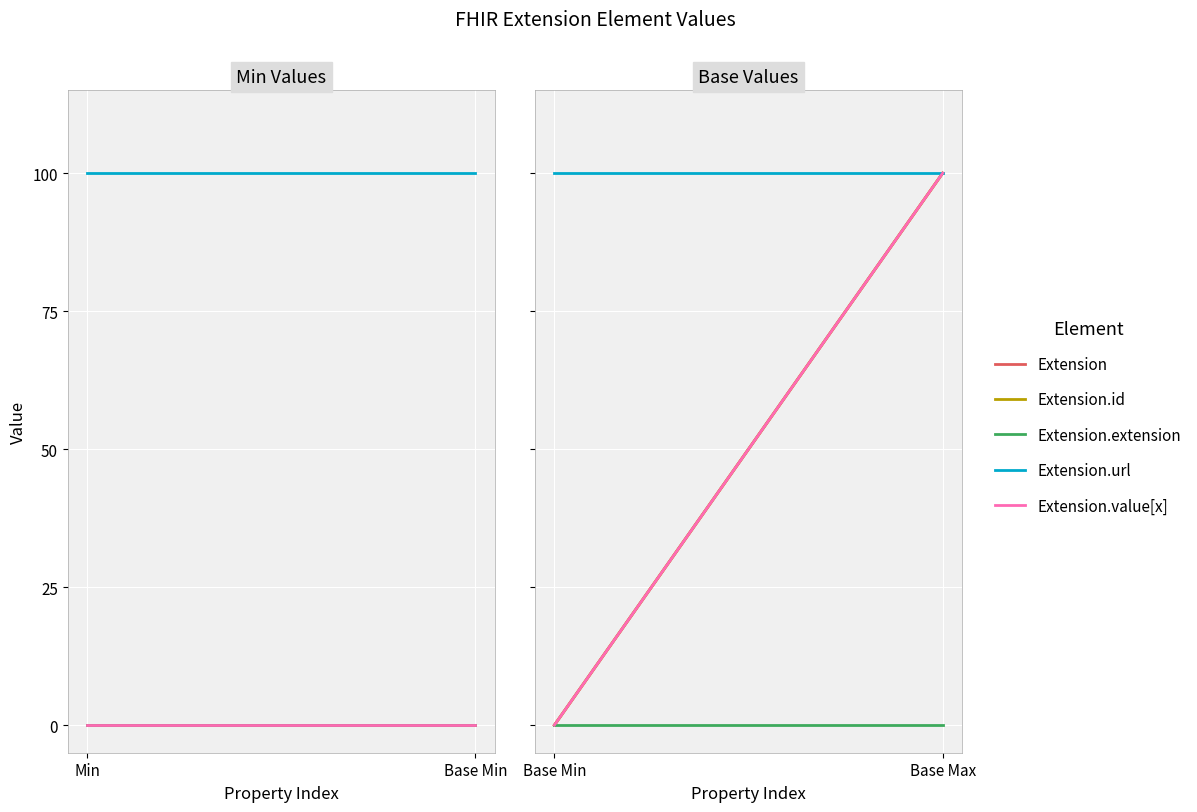

What is the difference between the Extension values at Base Max and Base Min?

1